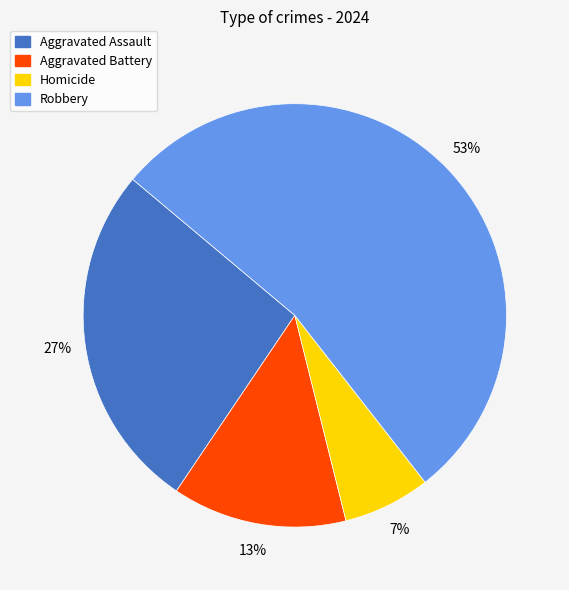

To the nearest percent, what percentage of the pie is Robbery?

53%